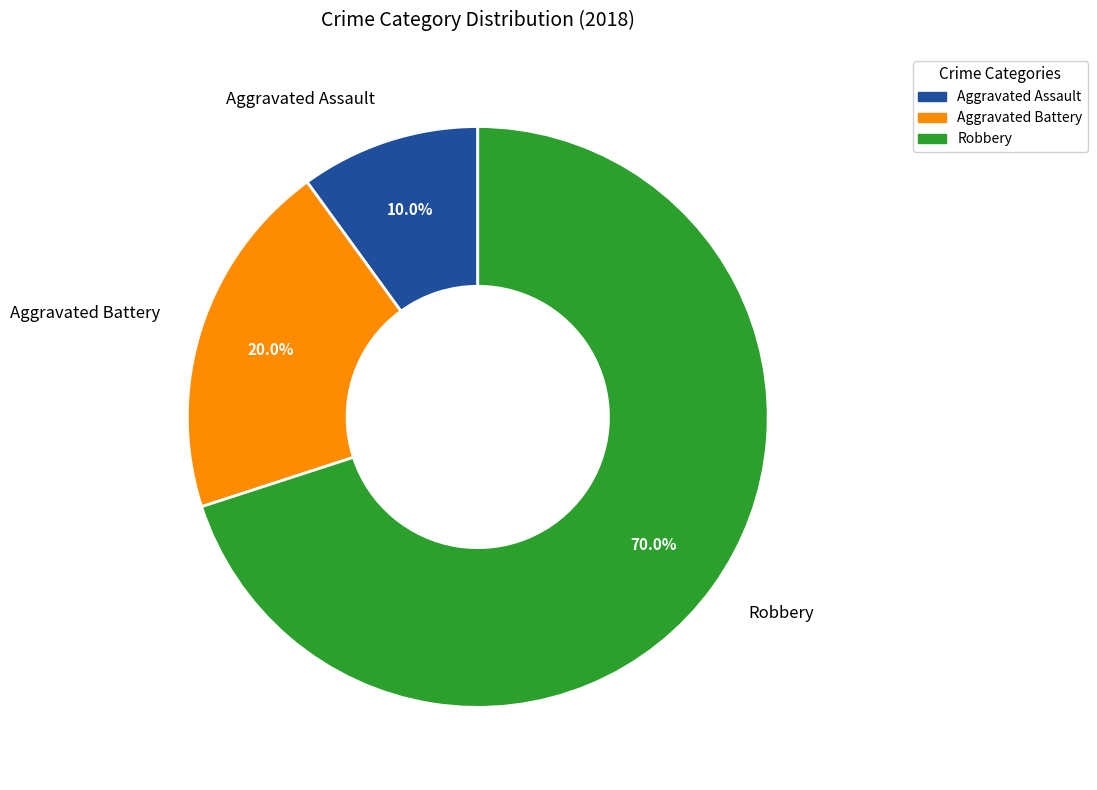

How many slices are in this pie chart?

3